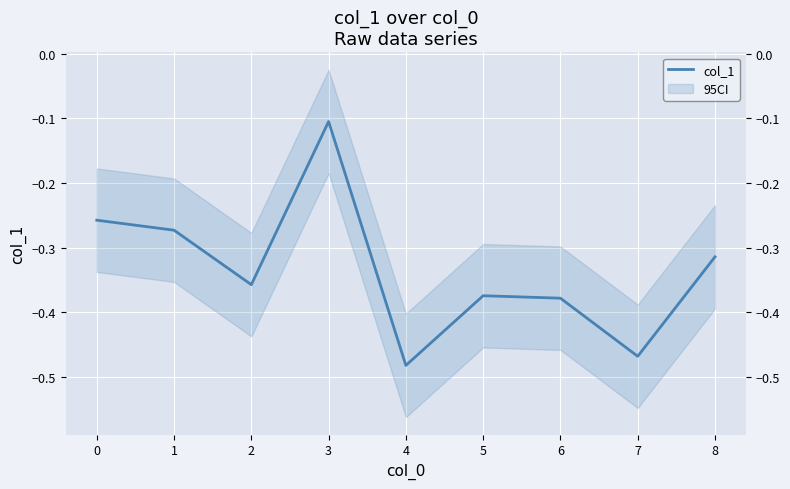

The value at 6 is -0.4. True or false?

True